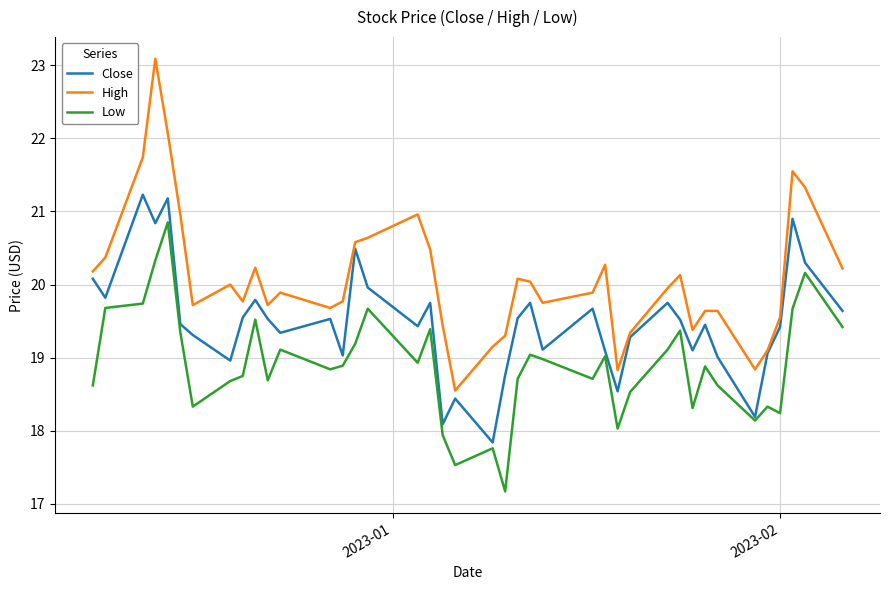

Rank the series by their average value, from lowest to highest.

Low, Close, High